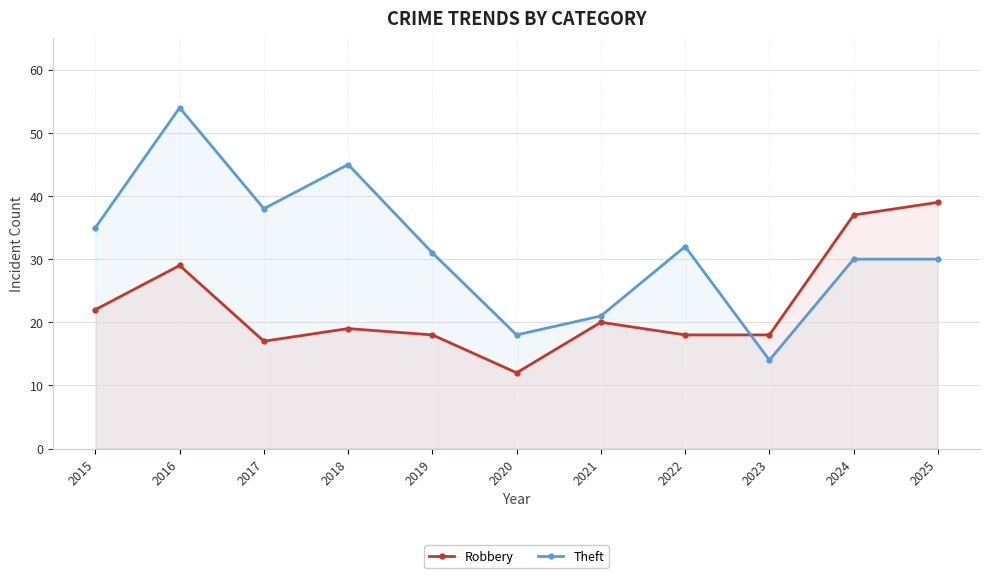

Reading left to right, what are all the values shown in this chart?

Robbery: 2015=22	2016=29	2017=17	2018=19	2019=18	2020=12	2021=20	2022=18	2023=18	2024=37	2025=39
Theft: 2015=35	2016=54	2017=38	2018=45	2019=31	2020=18	2021=21	2022=32	2023=14	2024=30	2025=30